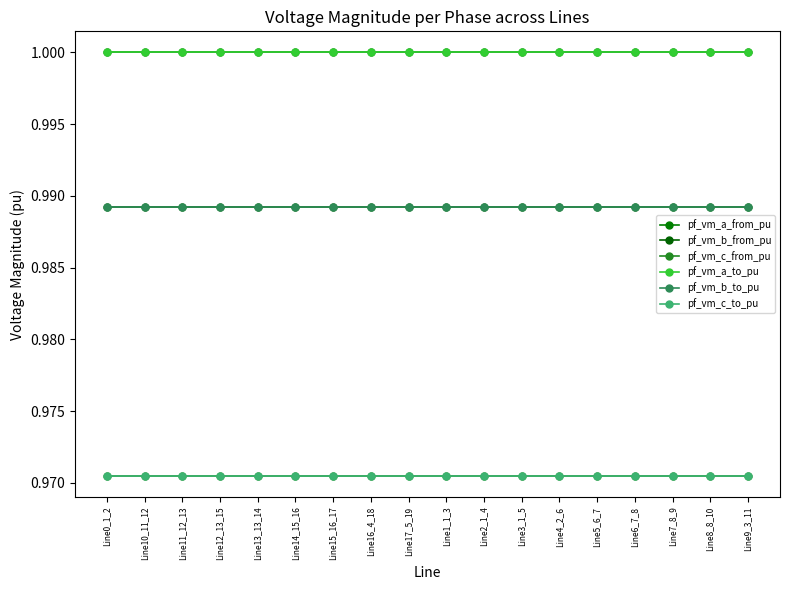

At how many categories does at least one series exceed 0?

18